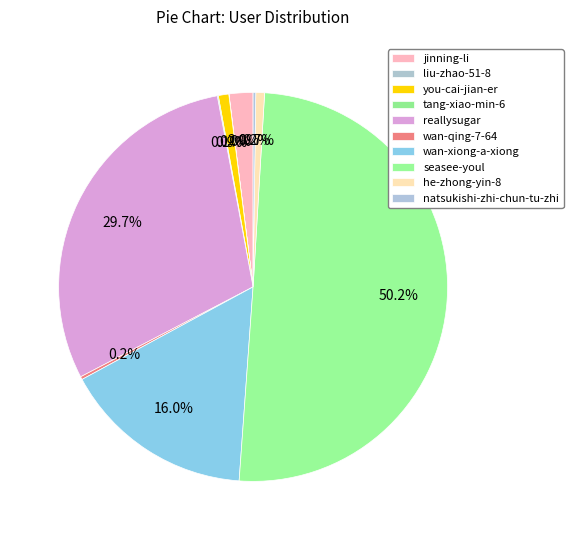

Which category has the smallest portion of the pie?

liu-zhao-51-8